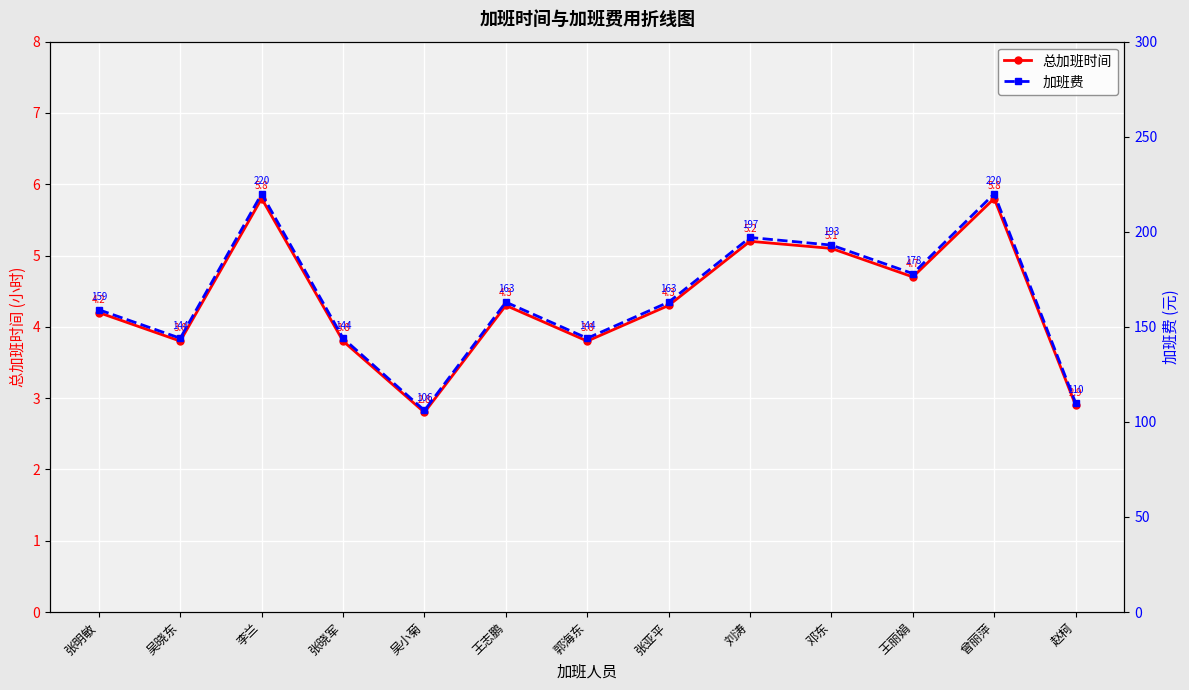

True or false: 总加班时间 and 加班费 intersect in this chart.

False